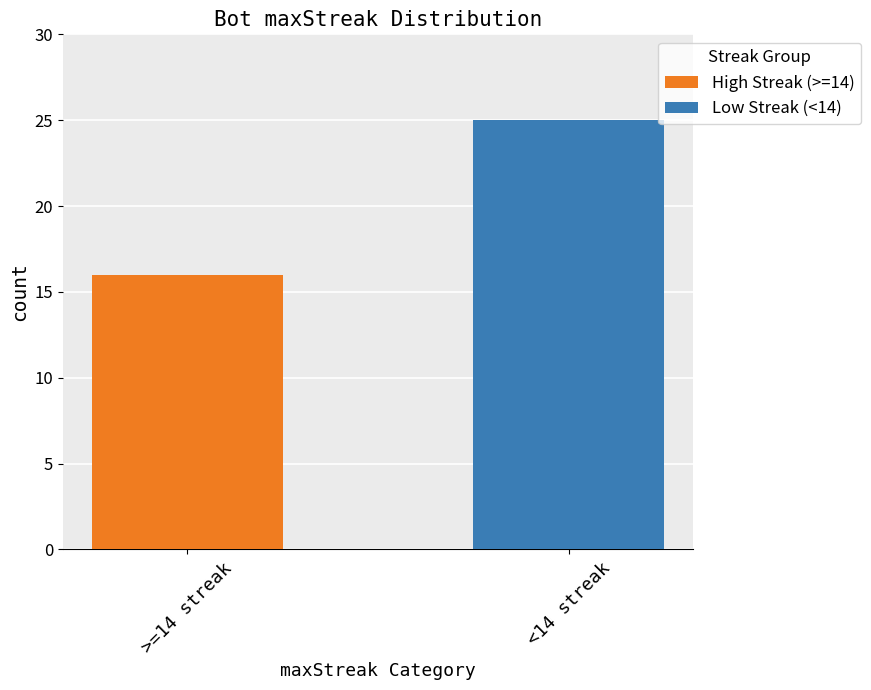

At which category is the sum across all series the highest?

<14 streak